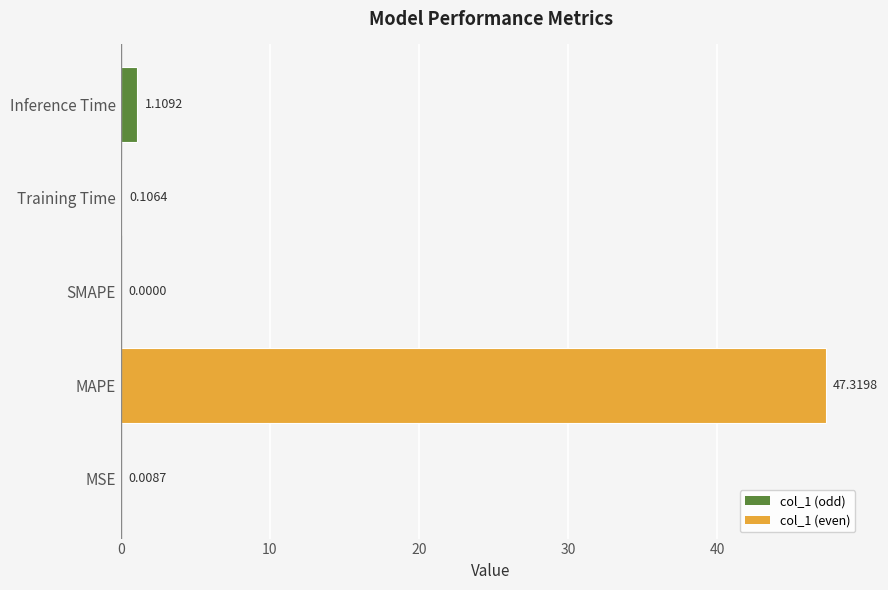

Where is the data nearest to the value 23?

Inference Time